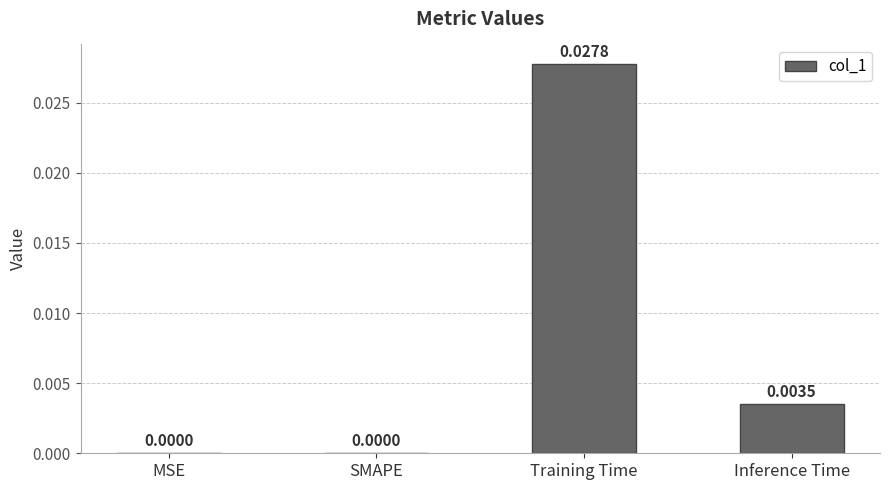

Between Inference Time and MSE, which is larger?

Inference Time